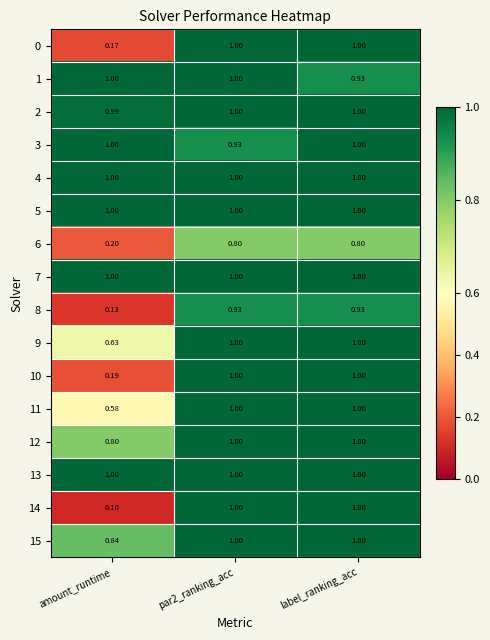

Is the value of 13 at label_ranking_acc greater than the value of 6 at par2_ranking_acc?

Yes